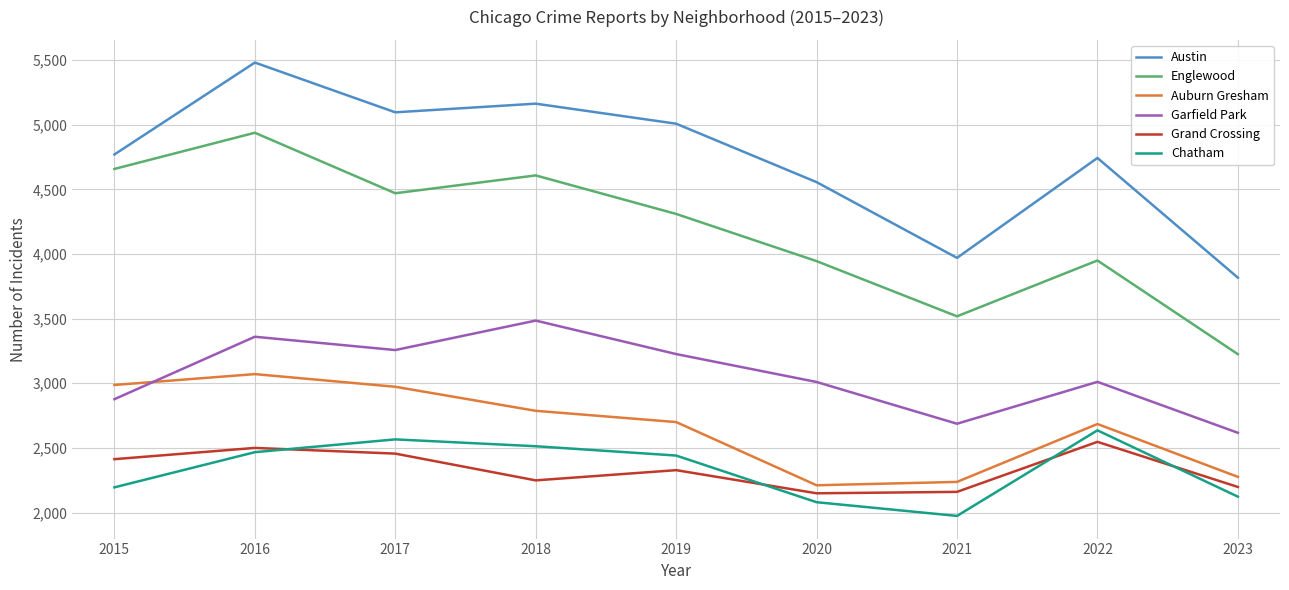

The value of Grand Crossing at 2021 is 3176. True or false?

False